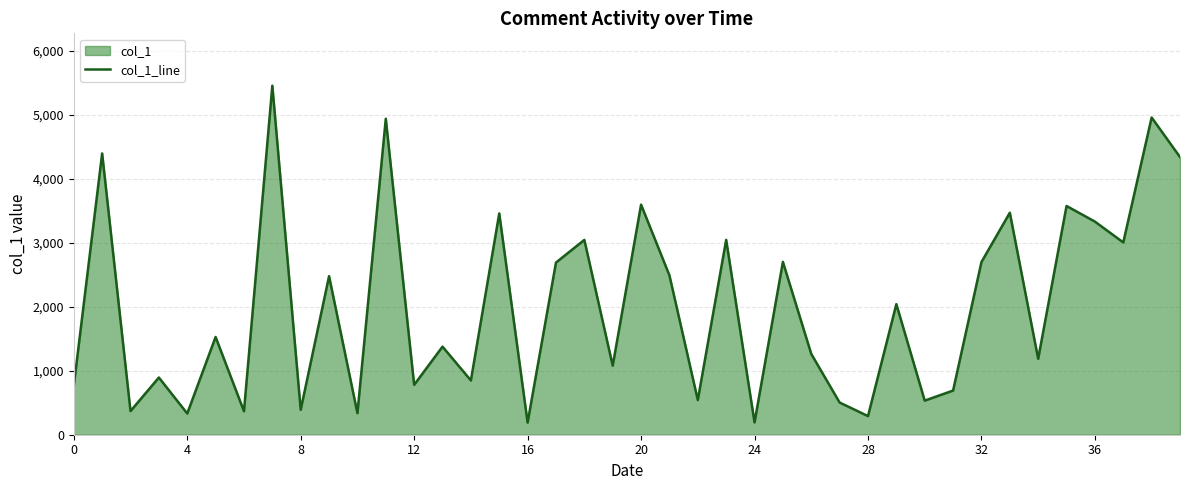

Between 24 and 4, which is larger?

4